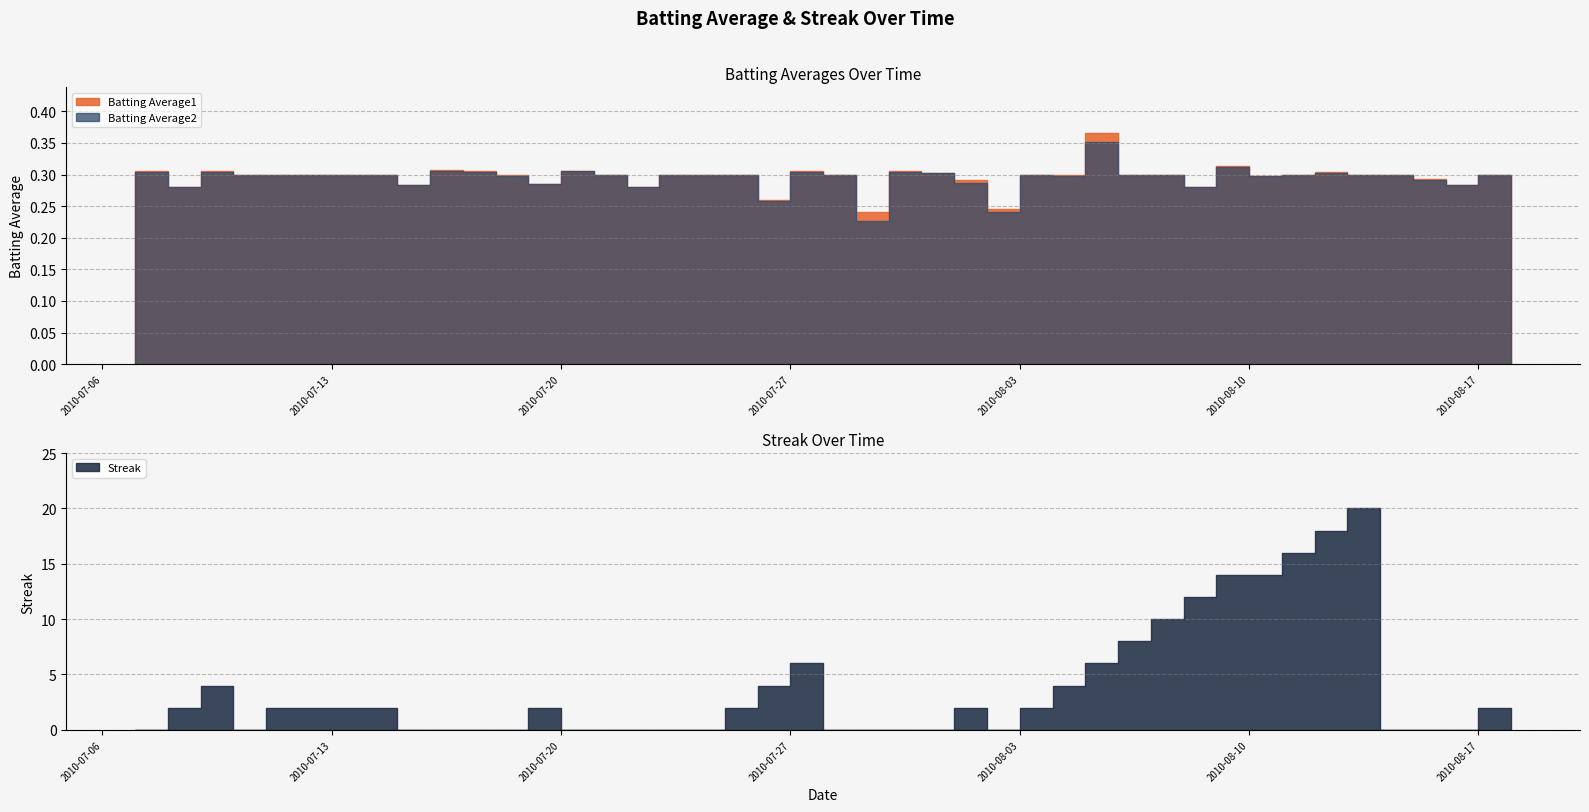

The value of Streak at 2010-07-25 is 2.9. True or false?

False